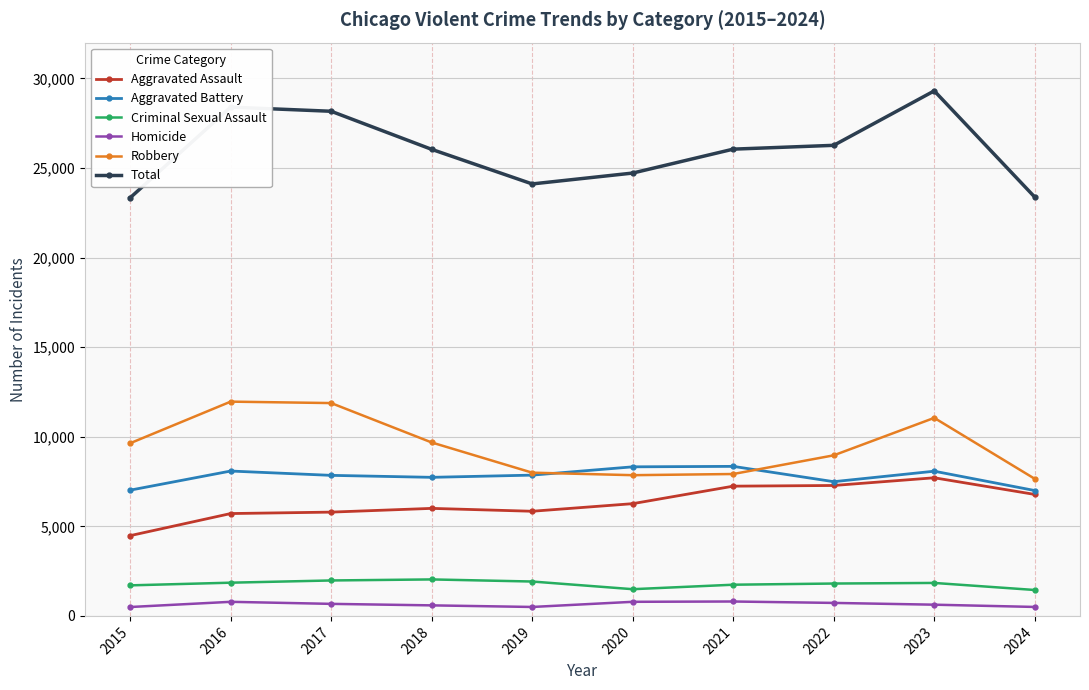

What are all the series names shown in the legend?

Aggravated Assault, Aggravated Battery, Criminal Sexual Assault, Homicide, Robbery, Total